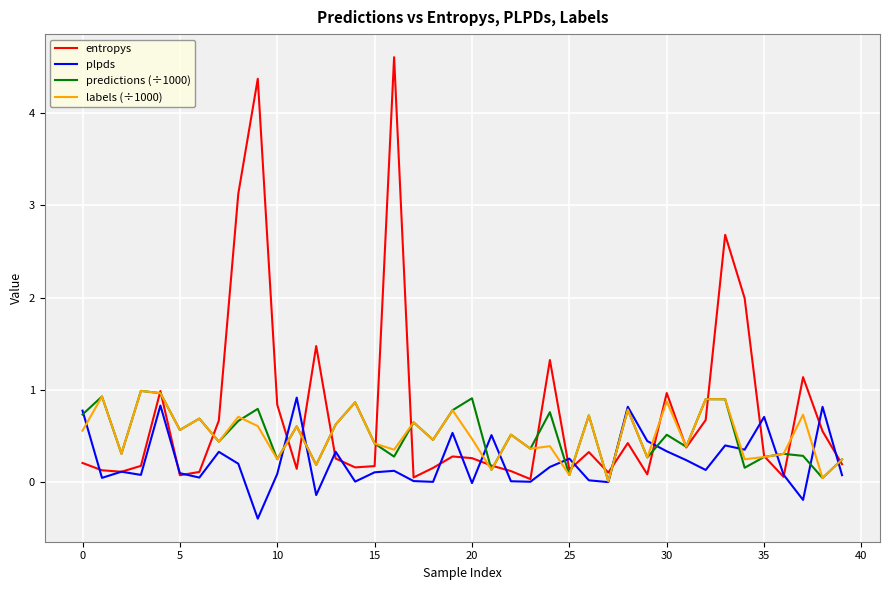

Which series has the largest range (max minus min)?

entropys